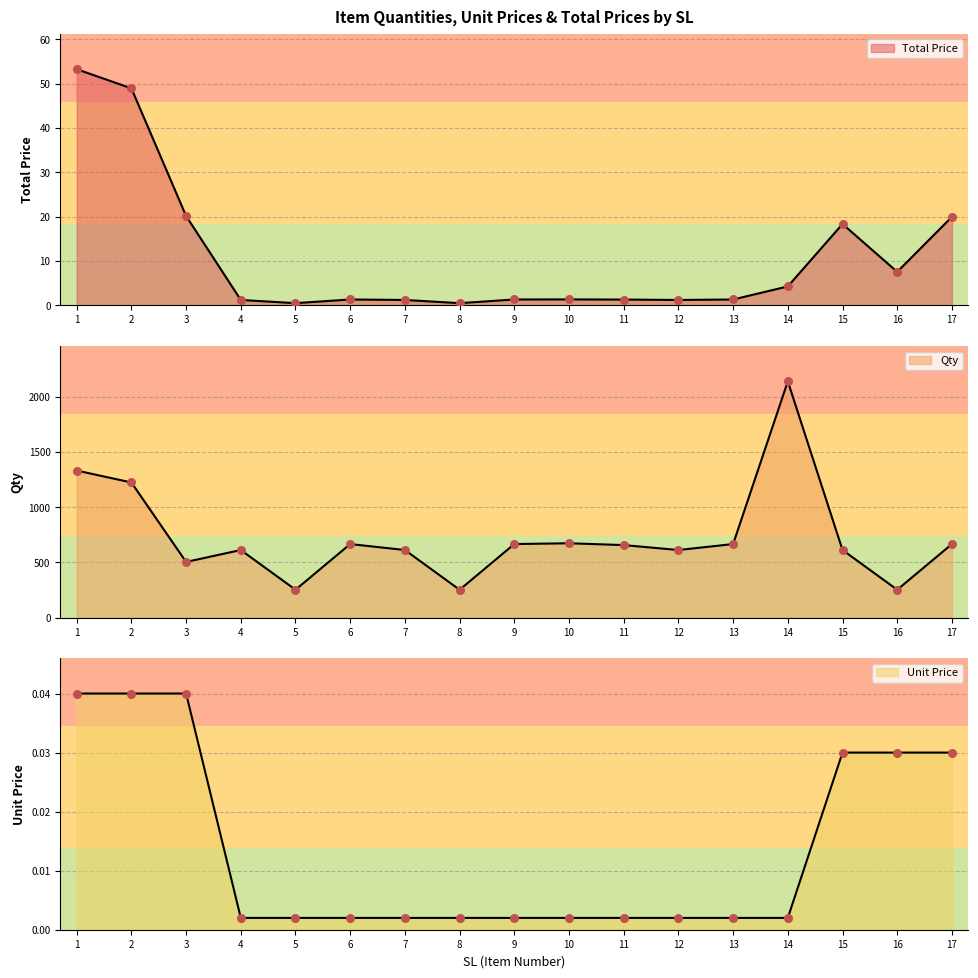

Which series reaches the minimum Y coordinate?

Unit Price